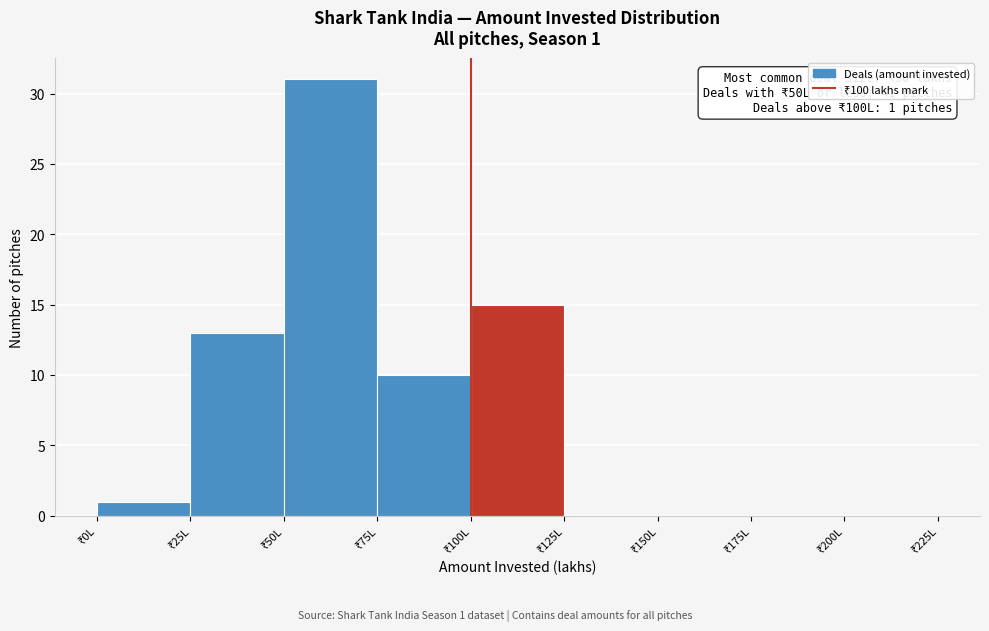

Which range on the x-axis has the tallest bar?

50 to 75